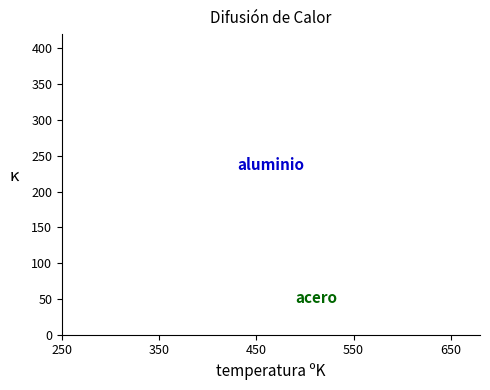

What is the maximum value shown in the chart?

197.4